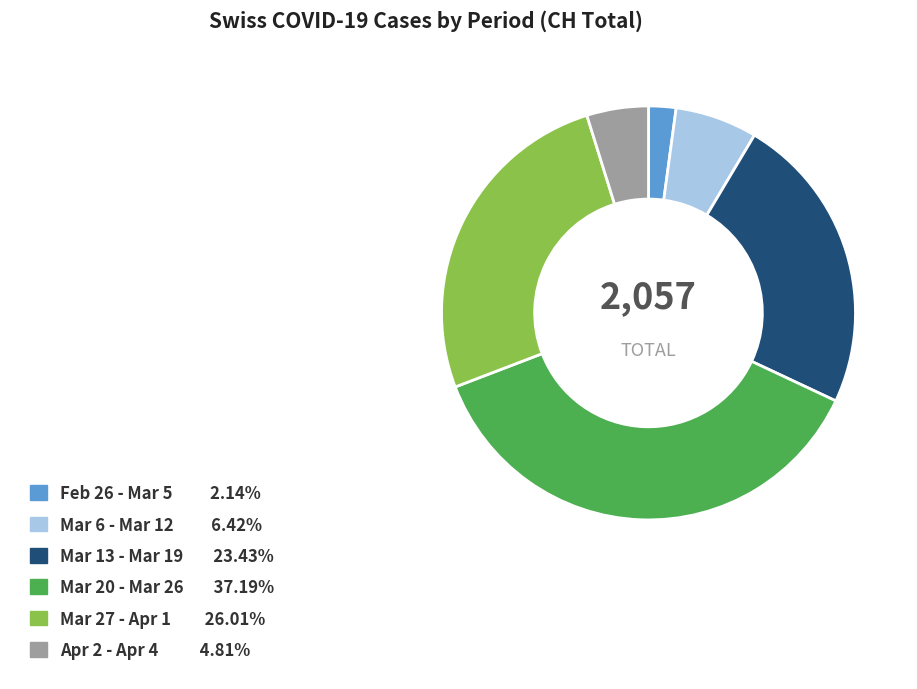

Is there a majority slice in this chart?

No